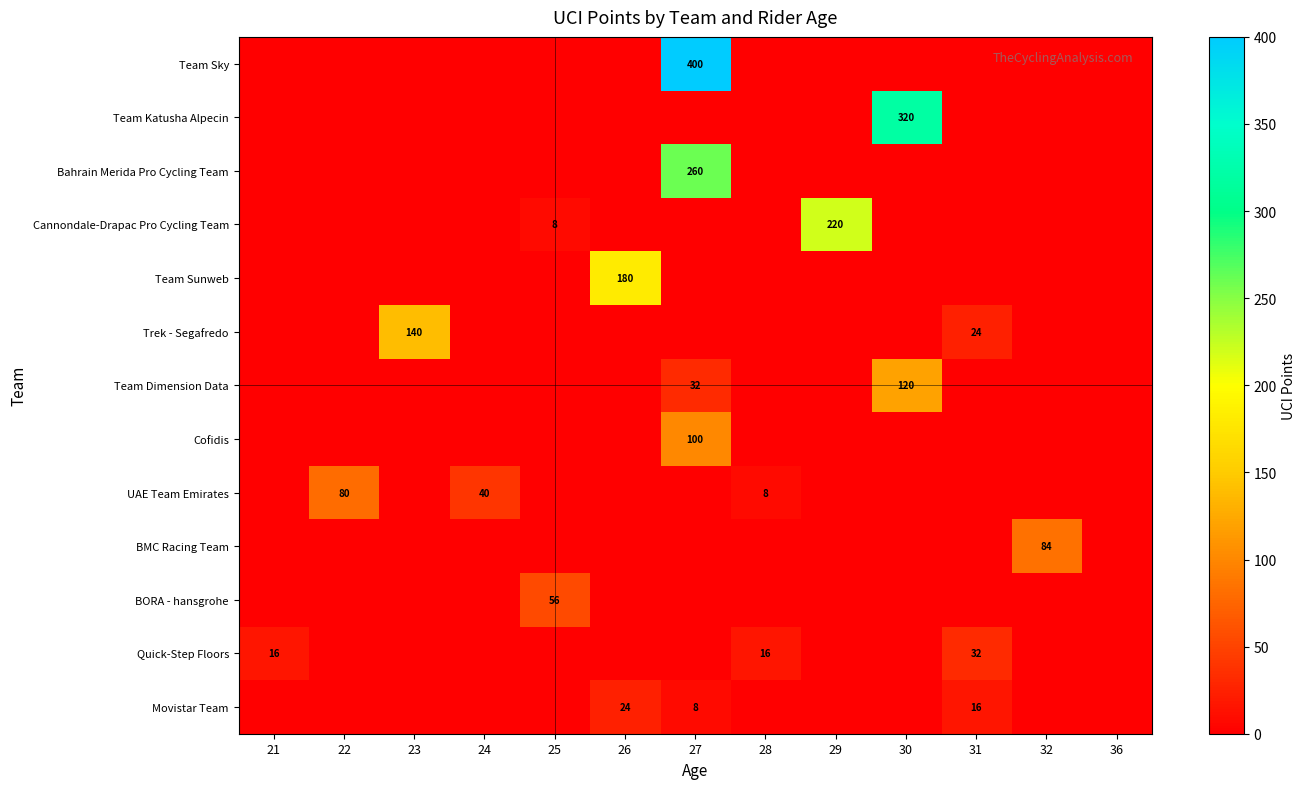

Is it true that Cannondale-Drapac Pro Cycling Team equals 14 at 25?

False